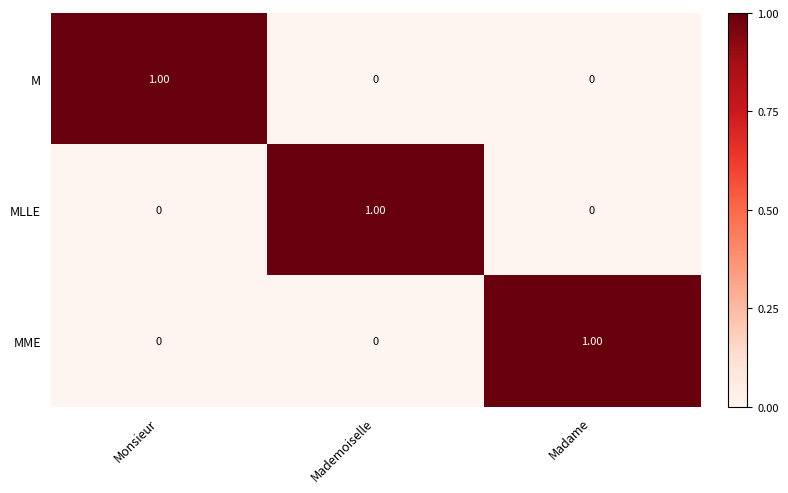

How many categories are shown in the chart?

3